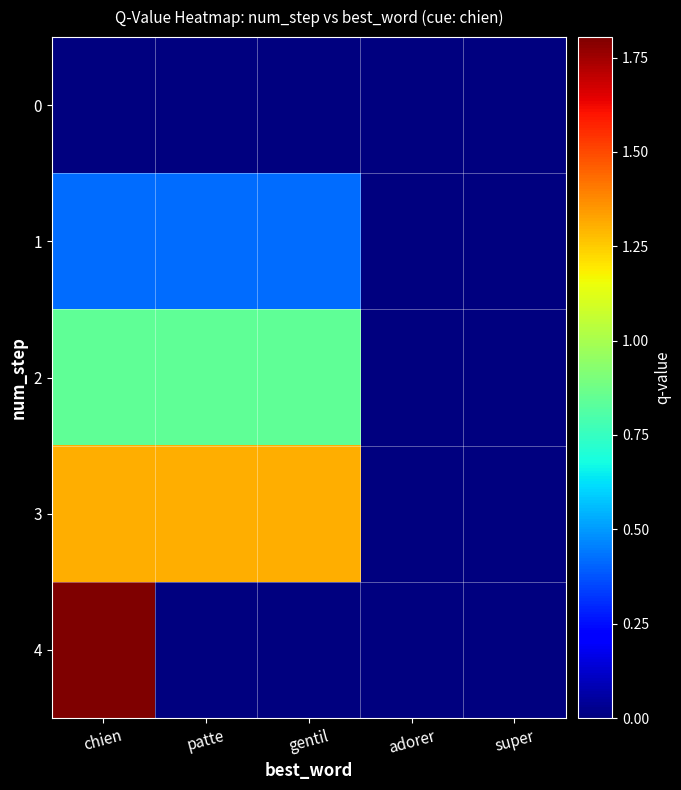

How many categories are shown in the chart?

5